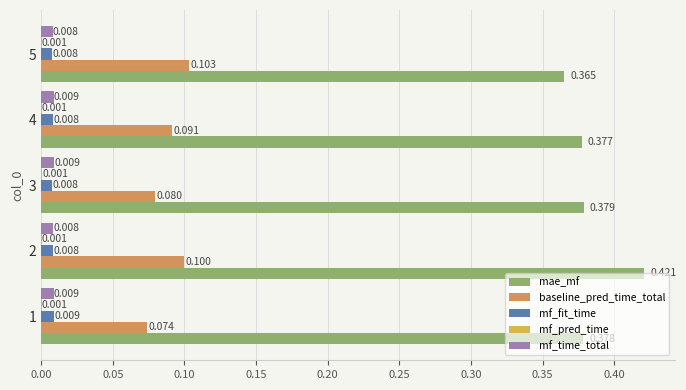

At which label is mae_mf closest to 0?

5